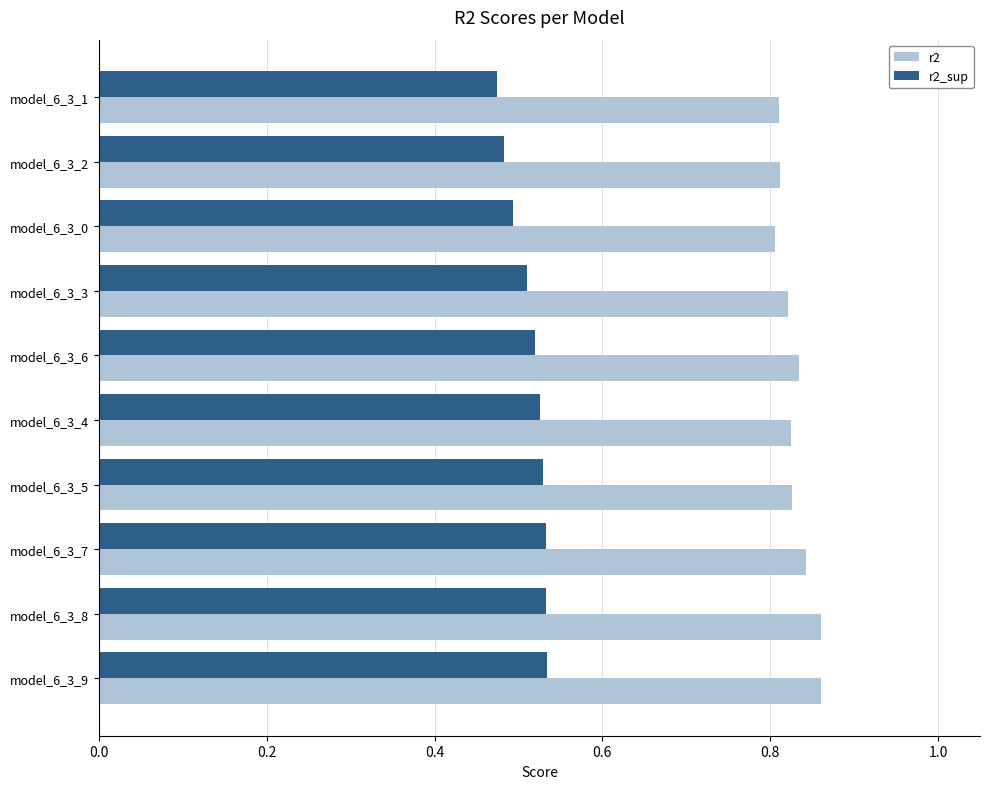

What are all the series names shown in the legend?

r2, r2_sup